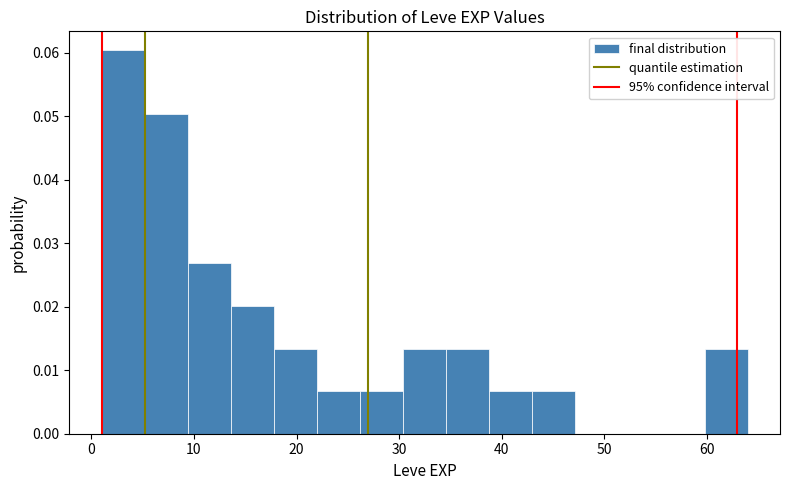

How tall is the bar that spans 9.4 to 13.6 on the x-axis? Neither the bar edges nor the heights are printed on the chart, so give them approximately, as read against the axes.

0.027